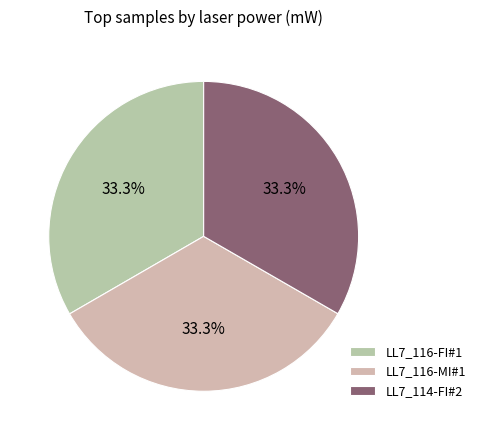

Is LL7_114-FI#2 the majority of the pie?

No